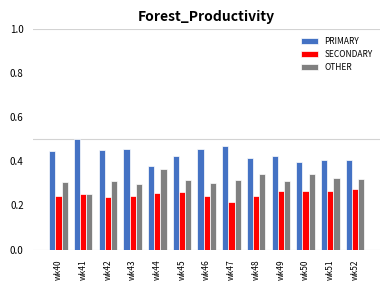

How many data points does each series have?

13